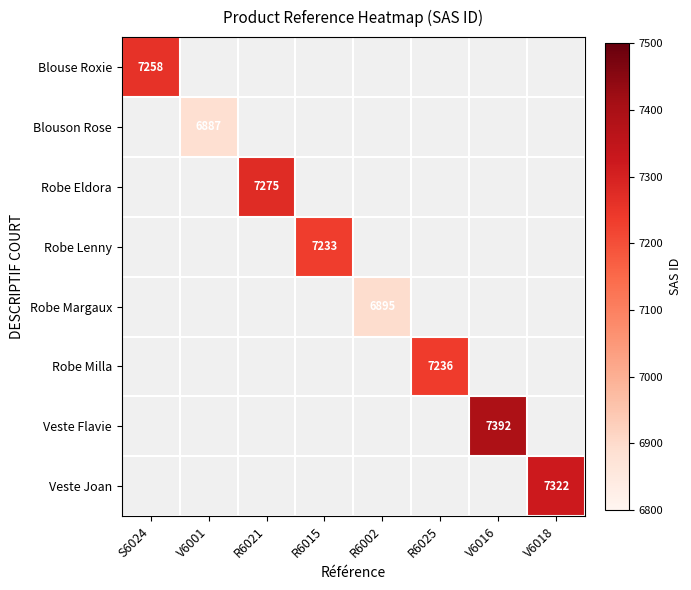

Is the value of Robe Milla at V6018 greater than the value of Veste Flavie at S6024?

No